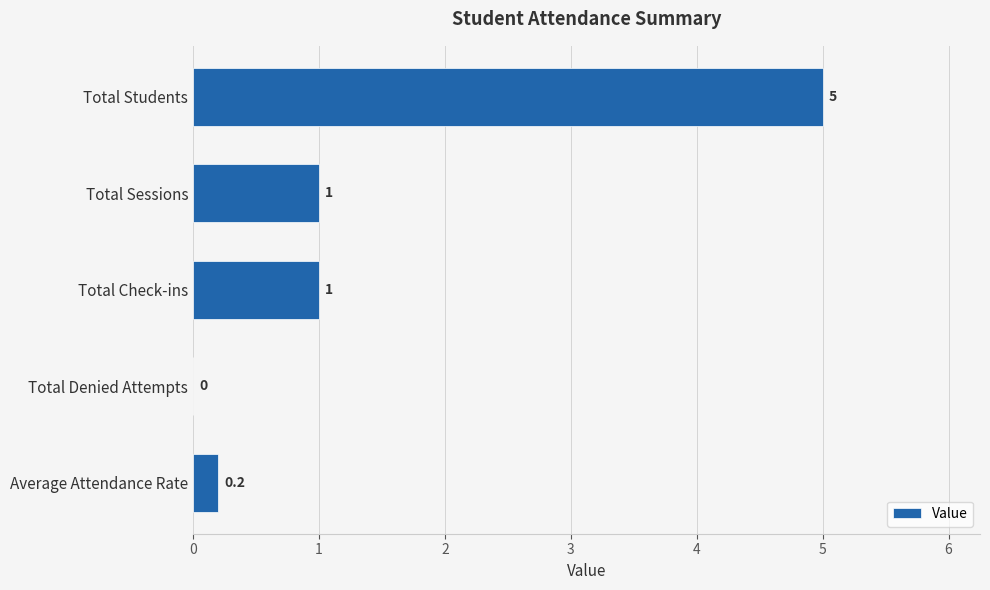

What is the sum of all values?

7.2